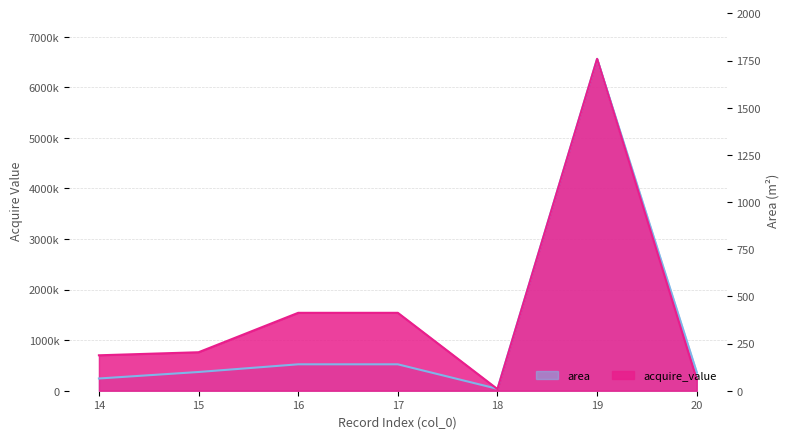

Rank the series by their average value, from highest to lowest.

acquire_value, area